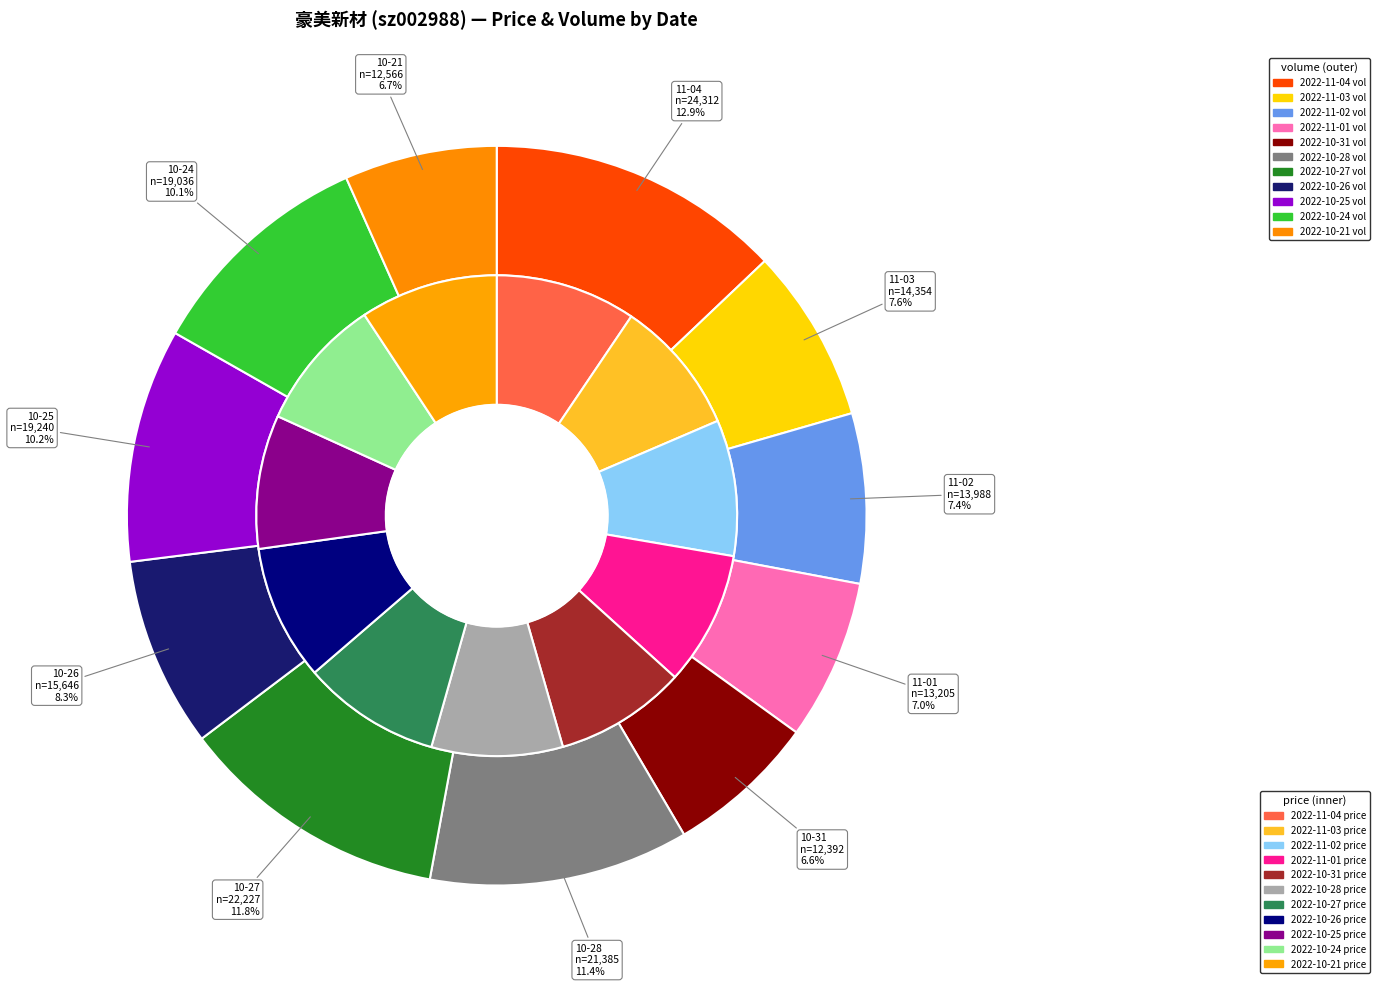

What percentage is NOT represented by 2022-11-01?

93.0%